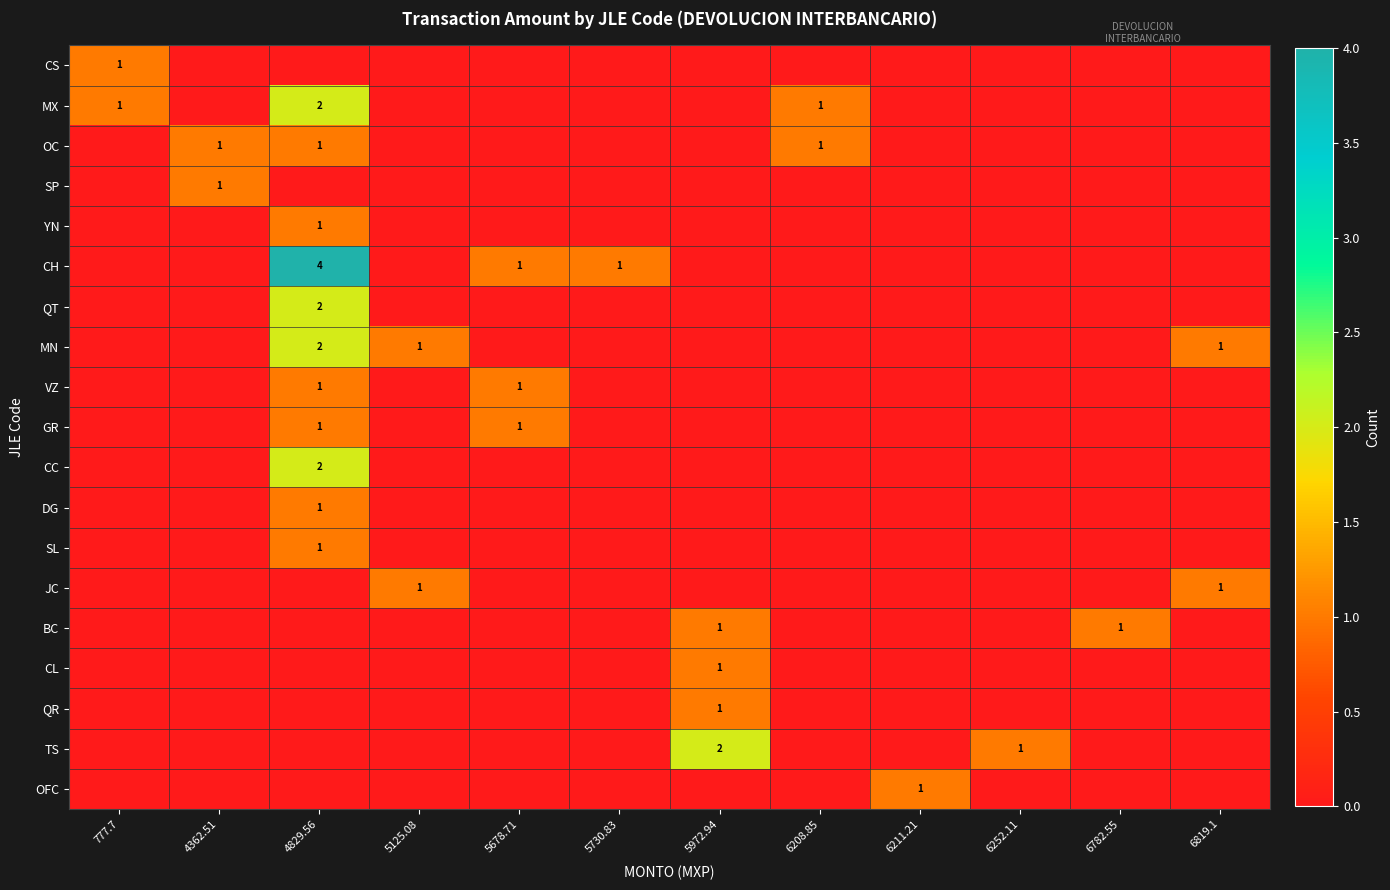

What is the difference between the maximum and minimum values in the GR series?

1